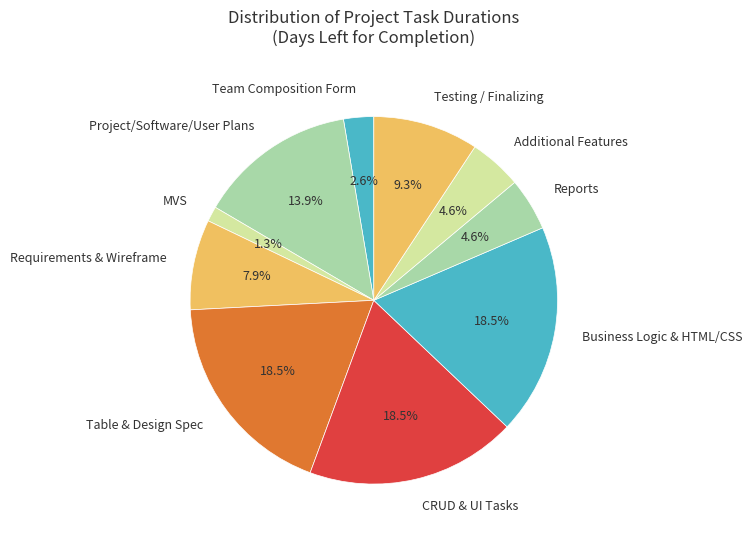

Count the number of slices in the pie.

10